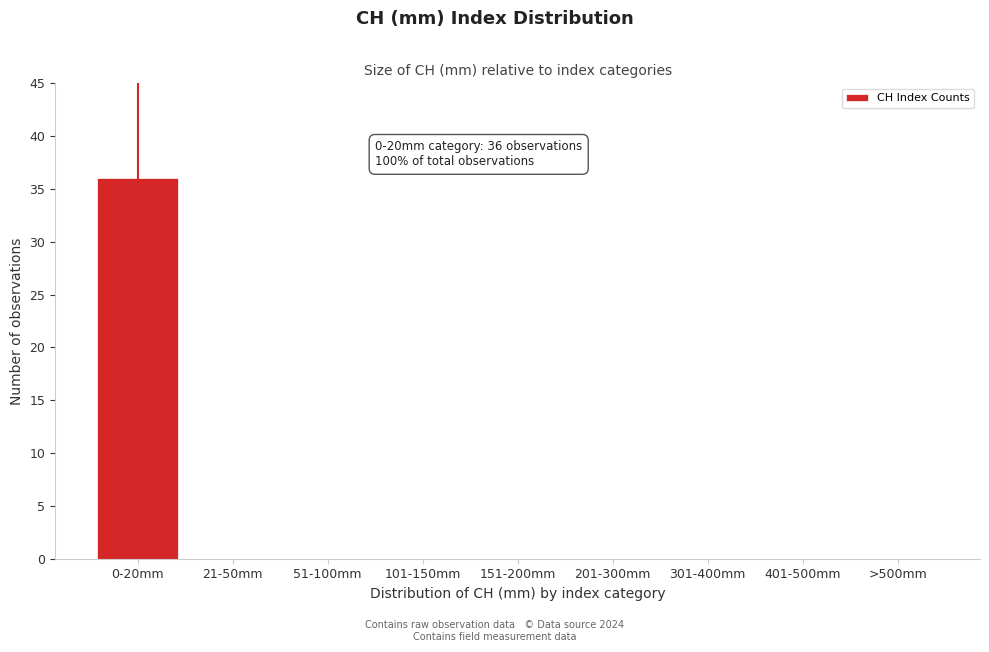

Reading right to left, list all the values displayed in this chart.

>500mm=0	401-500mm=0	301-400mm=0	201-300mm=0	151-200mm=0	101-150mm=0	51-100mm=0	21-50mm=0	0-20mm=36